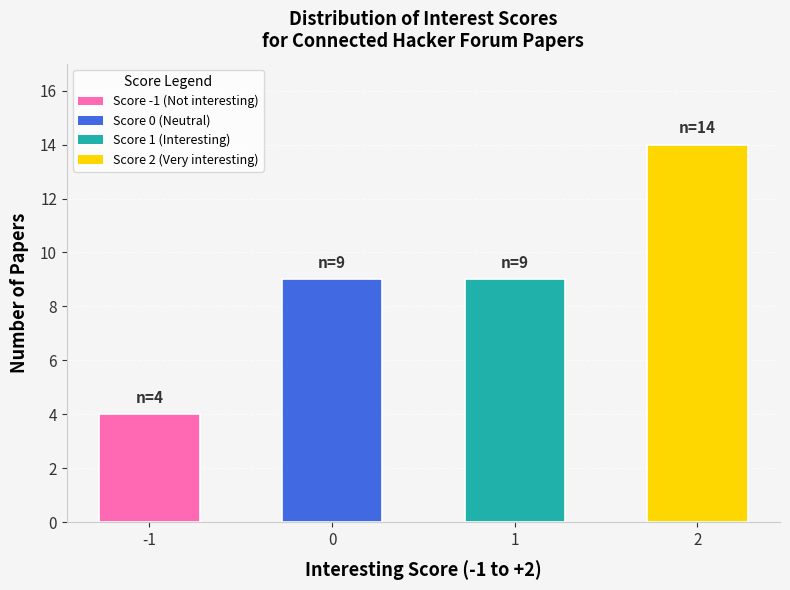

Count the number of data series in this chart.

1